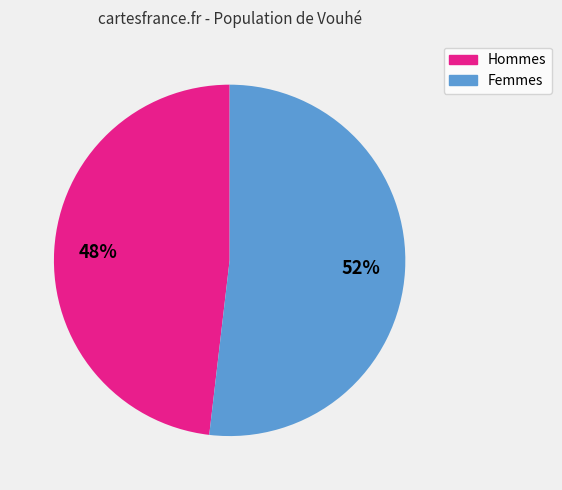

How many slices are in this pie chart?

2